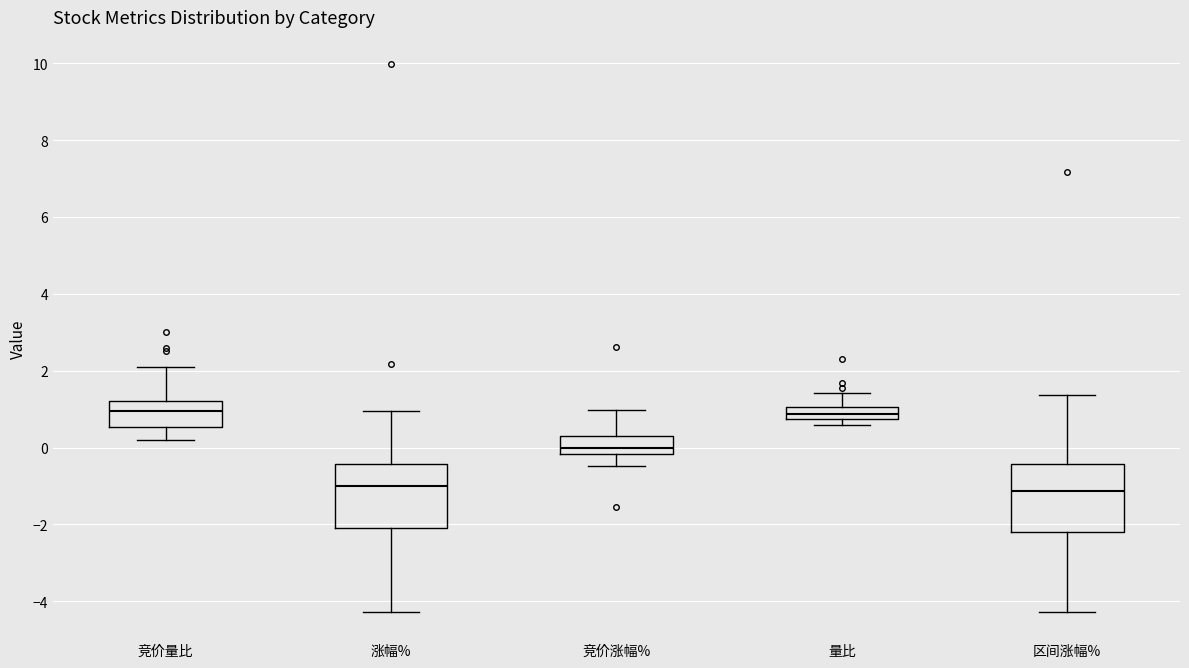

Reading left to right, read every box against the y-axis: the position of its median line, the range the box covers, and the ends of its whiskers. The values are not printed on the chart, so give them approximately, as read against the axis.

竞价量比: median 1.0, box 0.6 to 1.2, whiskers 0.2 to 2.2
涨幅%: median -1.0, box -2.0 to -0.4, whiskers -4.2 to 1.0
竞价涨幅%: median 0.0, box -0.2 to 0.4, whiskers -0.4 to 1.0
量比: median 0.8 (inside the box), box 0.8 to 1.0, whiskers 0.6 to 1.4
区间涨幅%: median -1.2, box -2.2 to -0.4, whiskers -4.2 to 1.4